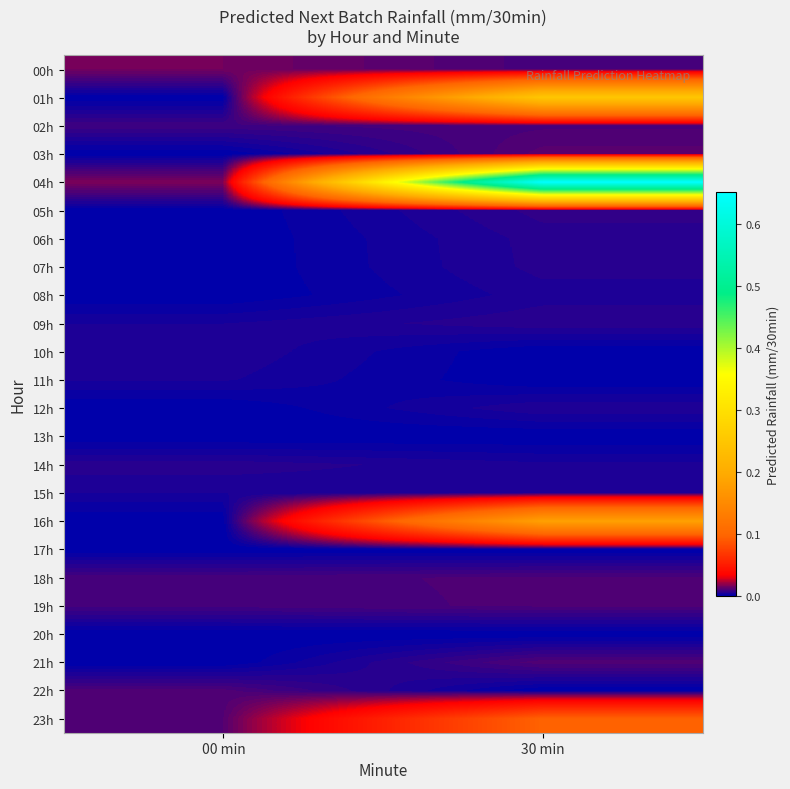

Reading left to right, transcribe all the data shown in this chart.

00h: 00 min=0.0	30 min=0.0
01h: 00 min=0.0	30 min=0.3
02h: 00 min=0.0	30 min=0.0
03h: 00 min=0.0	30 min=0.0
04h: 00 min=0.0	30 min=0.7
05h: 00 min=0.0	30 min=0.0
06h: 00 min=0.0	30 min=0.0
07h: 00 min=0.0	30 min=0.0
08h: 00 min=0.0	30 min=0.0
09h: 00 min=0.0	30 min=0.0
10h: 00 min=0.0	30 min=0.0
11h: 00 min=0.0	30 min=0.0
12h: 00 min=0.0	30 min=0.0
13h: 00 min=0.0	30 min=0.0
14h: 00 min=0.0	30 min=0.0
15h: 00 min=0.0	30 min=0.0
16h: 00 min=0.0	30 min=0.2
17h: 00 min=0.0	30 min=0.0
18h: 00 min=0.0	30 min=0.0
19h: 00 min=0.0	30 min=0.0
20h: 00 min=0.0	30 min=0.0
21h: 00 min=0.0	30 min=0.0
22h: 00 min=0.0	30 min=0.0
23h: 00 min=0.0	30 min=0.1